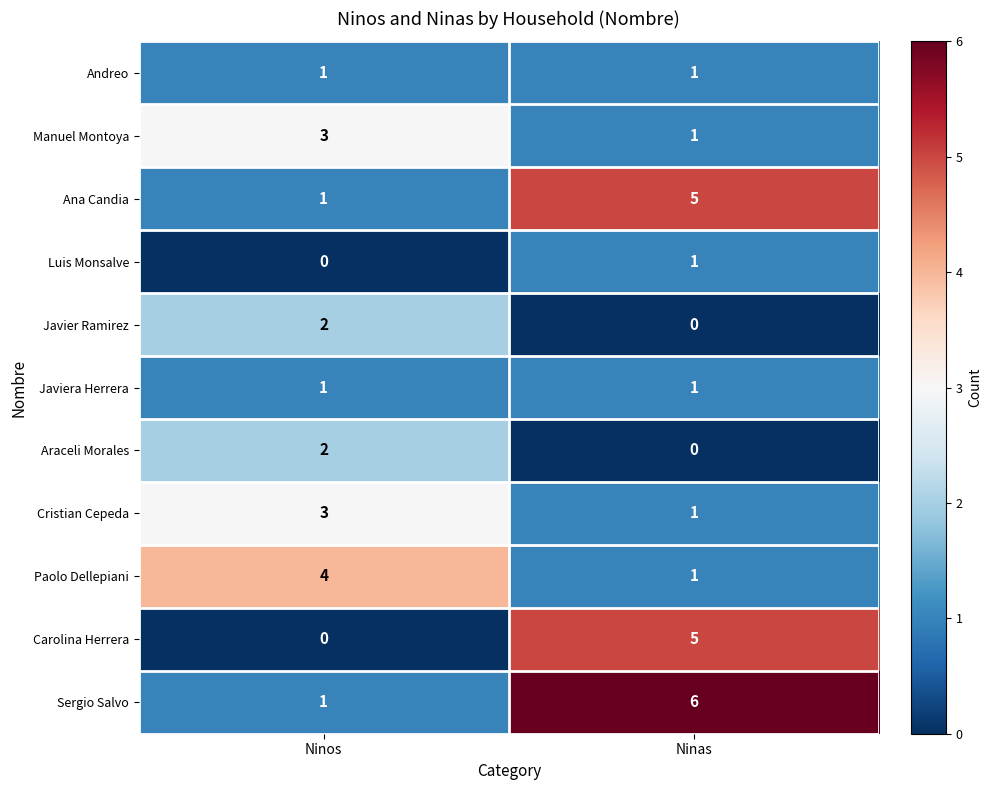

List the labels in order of Paolo Dellepiani value, largest first.

Ninos, Ninas